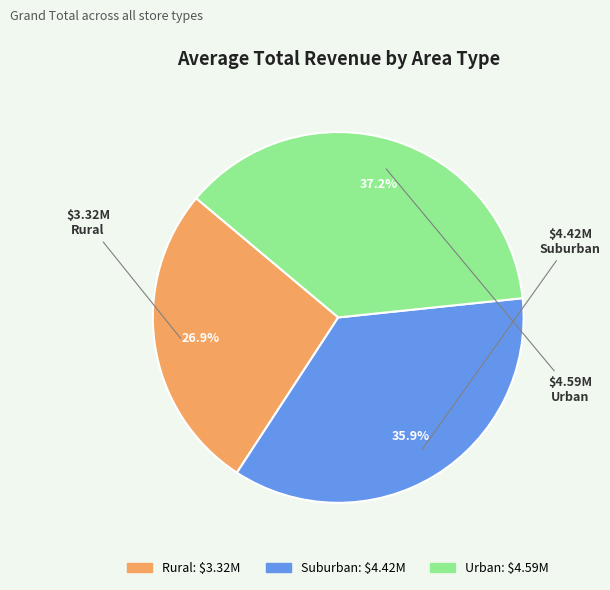

Is there any slice that represents more than half of the pie?

No